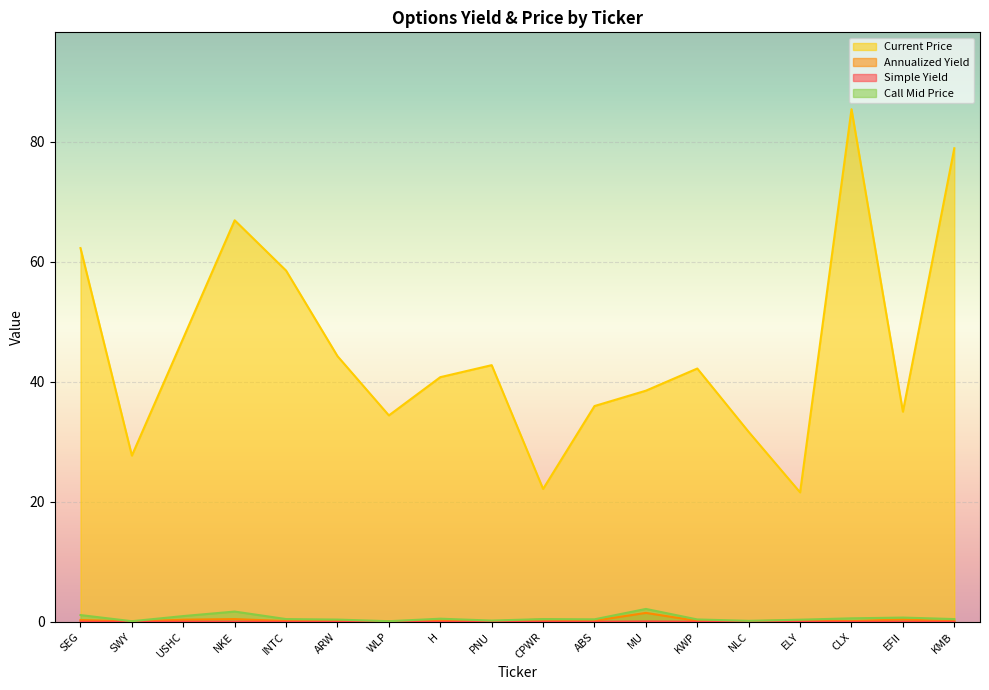

At which label does s_yield reach its peak?

MU